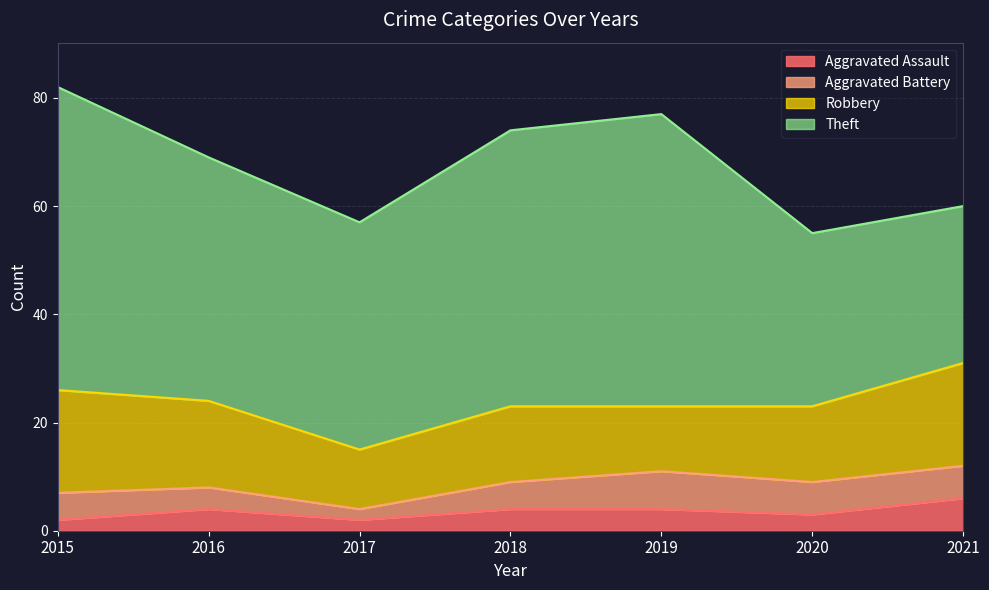

True or false: Robbery has more than 2 points higher than both neighbors.

False